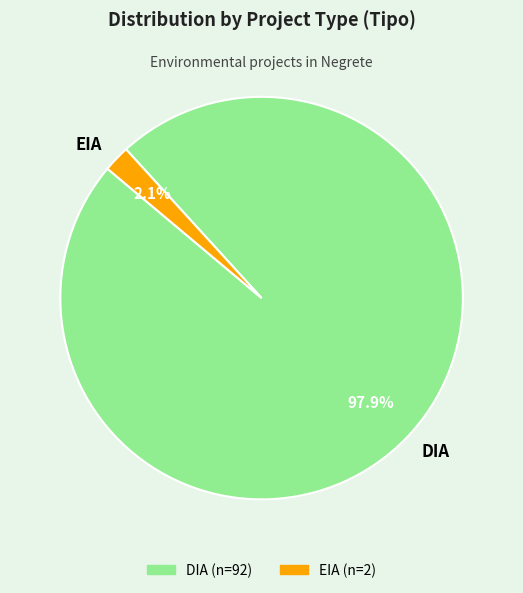

What percentage do EIA and DIA together represent?

100.0%